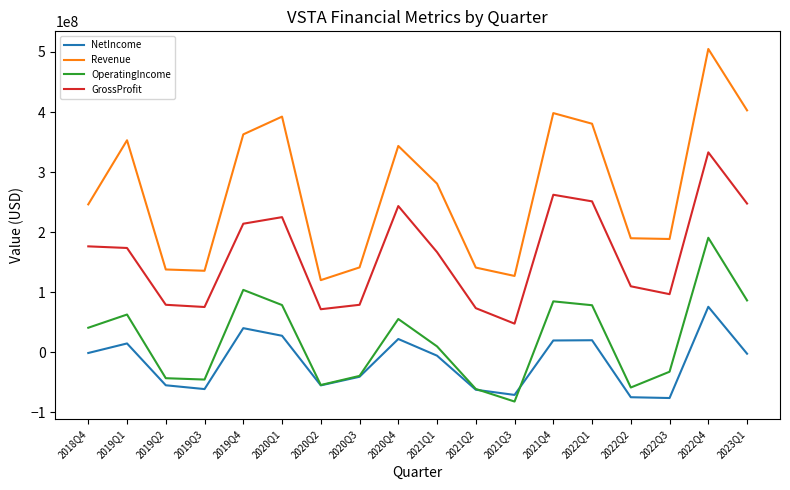

What value does the NetIncome series have at 2021Q1, to the nearest 10?

-5517000